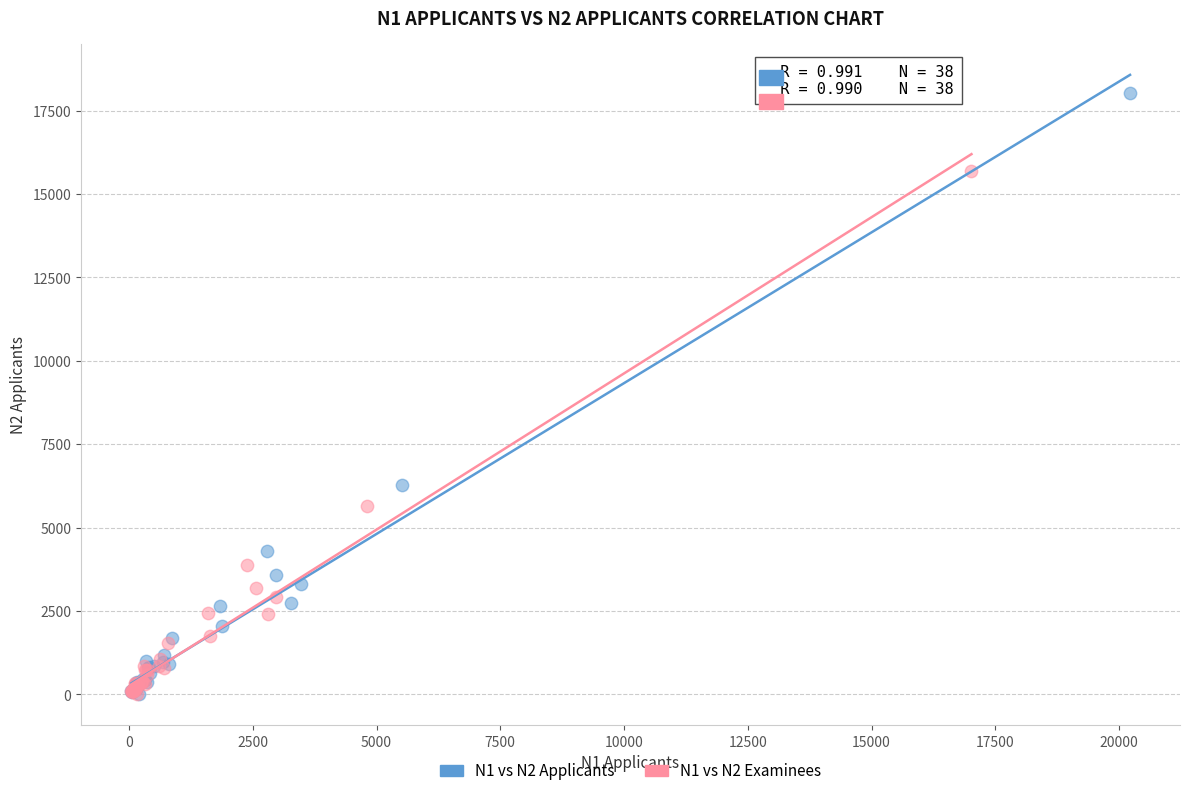

Which series contains the highest Y value?

N1 vs N2 Applicants